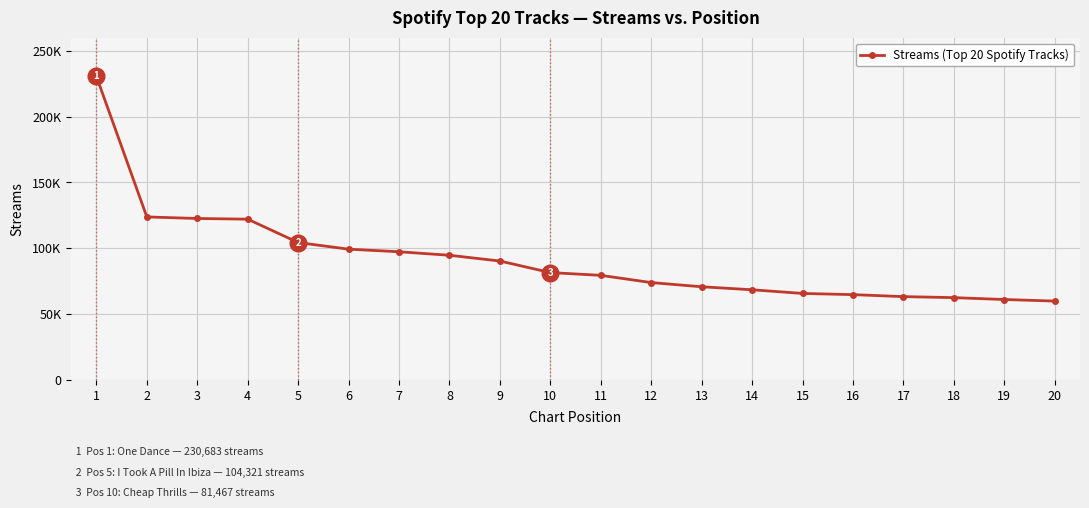

What is the value of the 12th point from the left?

73871